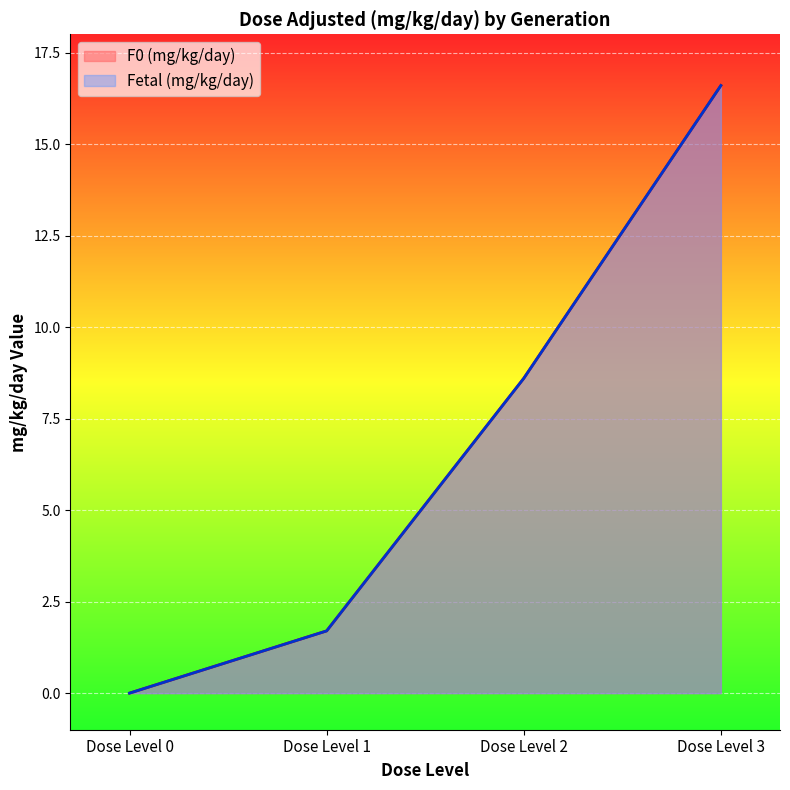

What are all the series names shown in the legend?

F0 (mg/kg/day), Fetal (mg/kg/day)